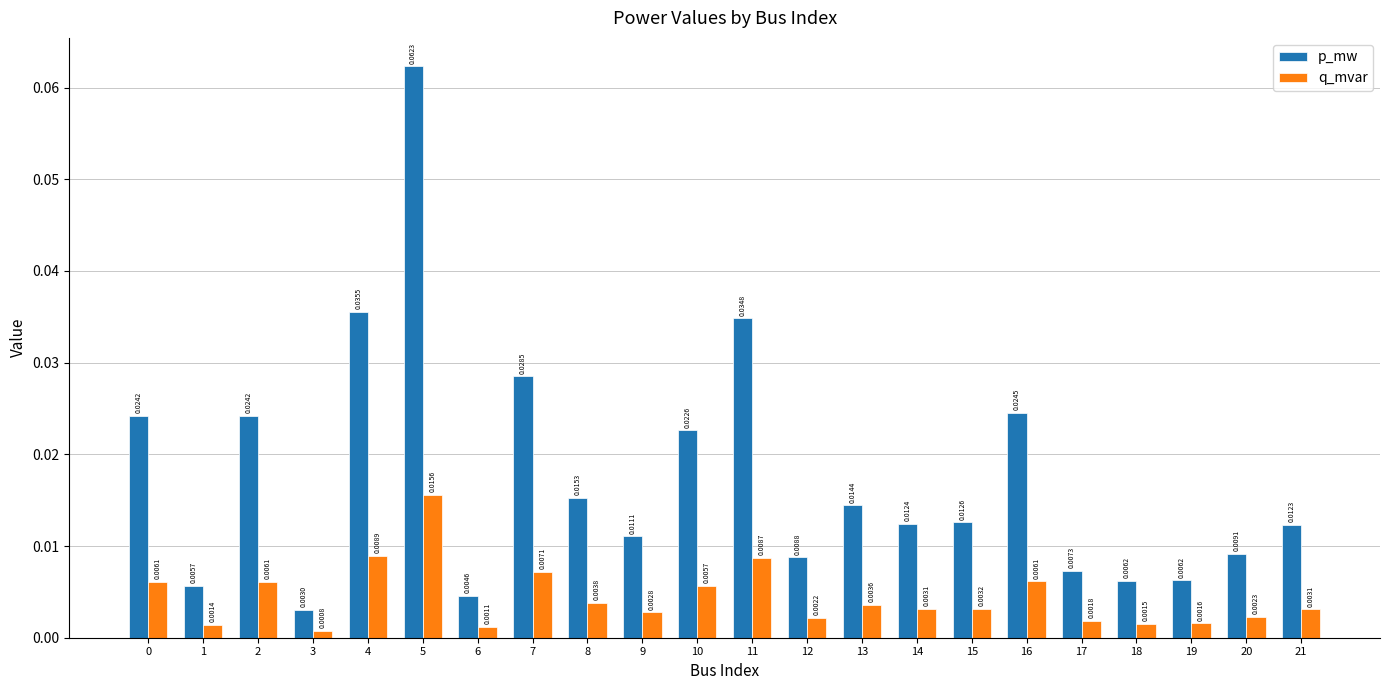

Between 9 and 21, which series saw the biggest shift?

p_mw